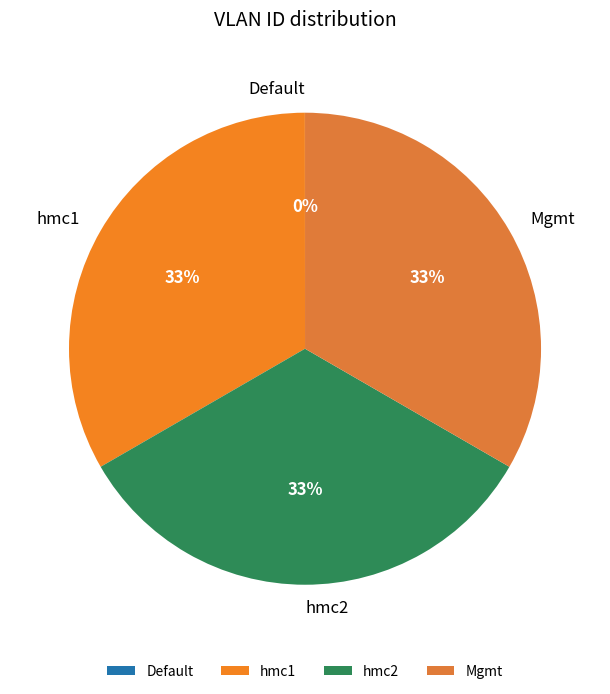

The hmc1 slice represents 22% of the pie. True or false?

False